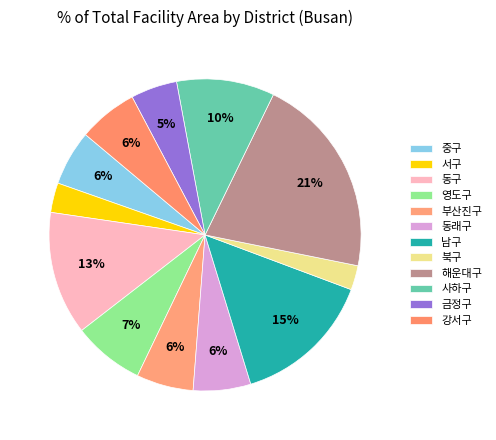

How many slices are in this pie chart?

12